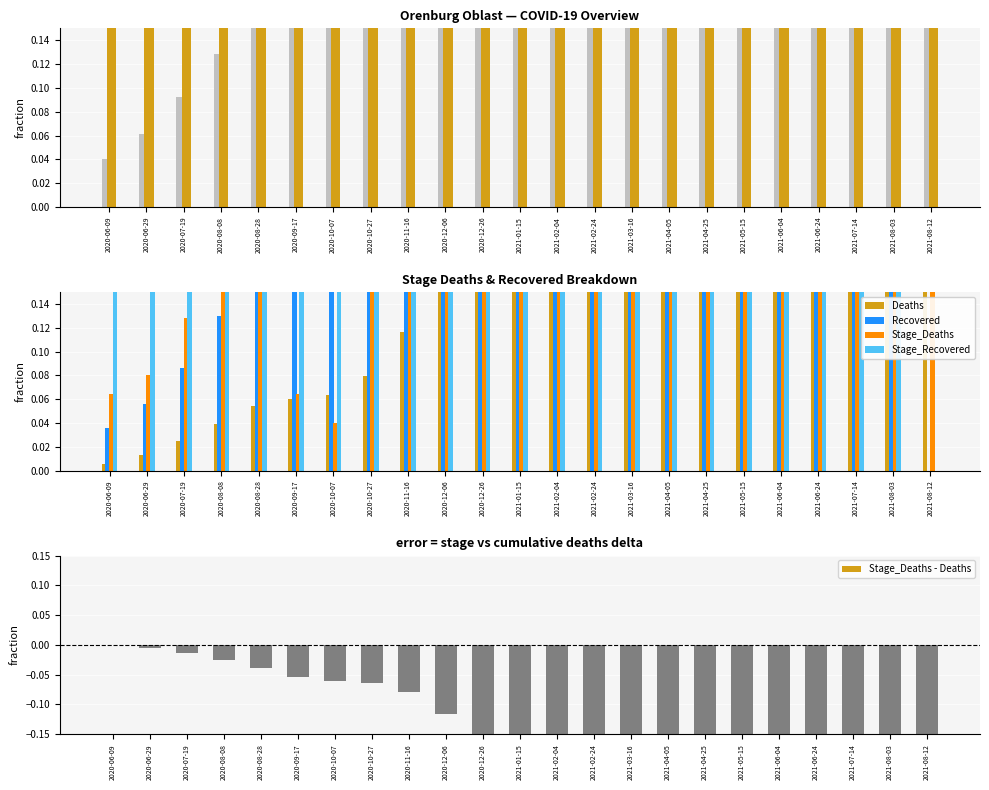

Is it true that Stage_Deaths equals 0.1 at 2020-06-29?

False